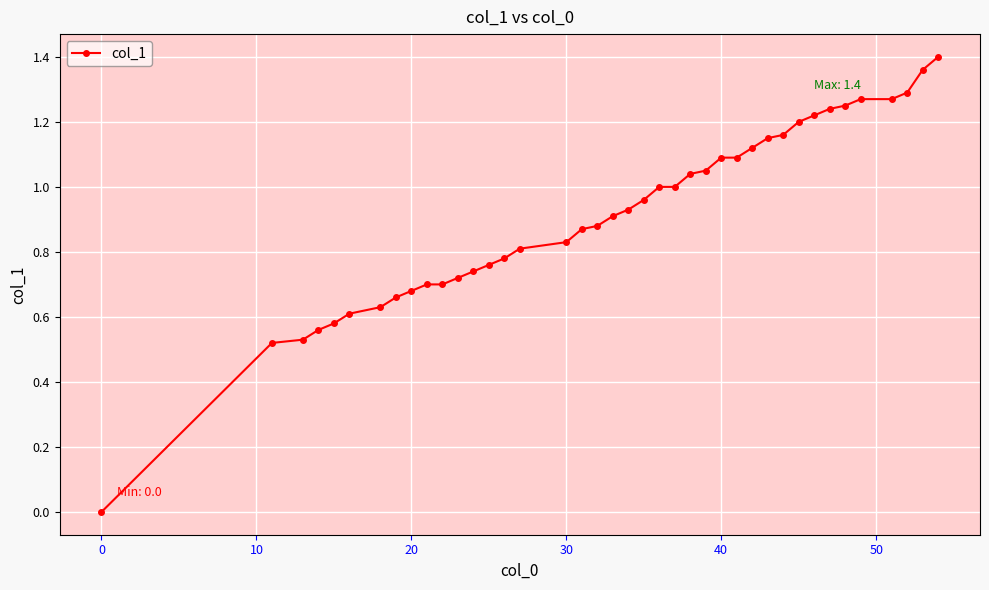

What is the sum of all values?

36.6